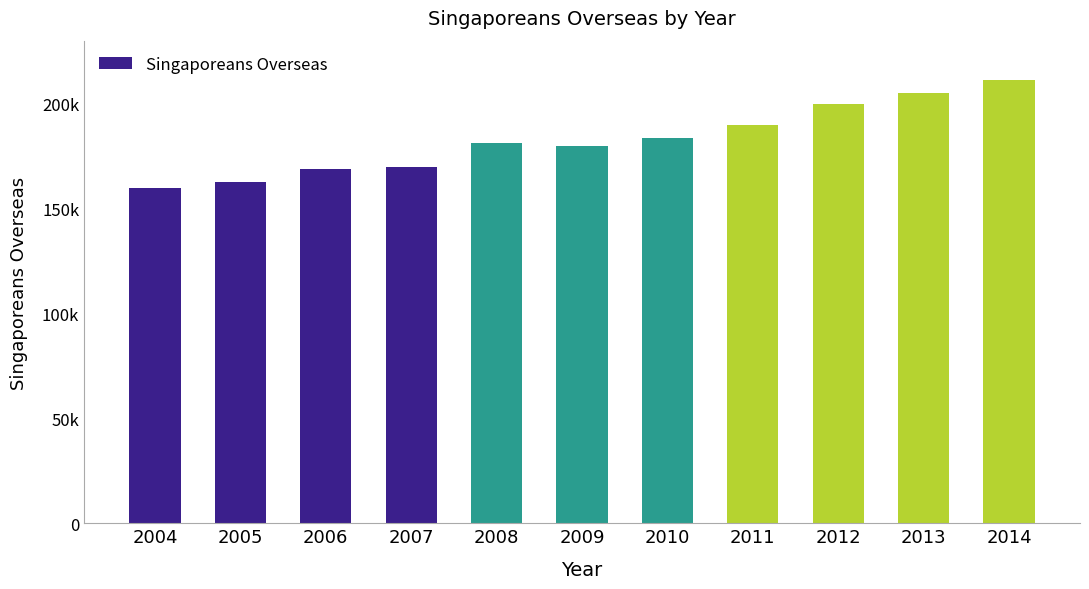

Are the bars horizontal?

No